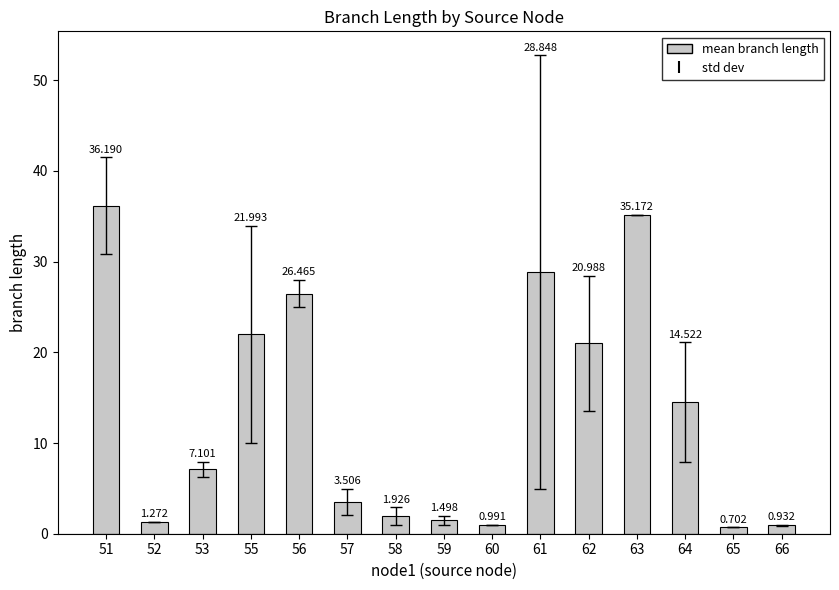

True or false: the data shows 36.2 at 51.

True